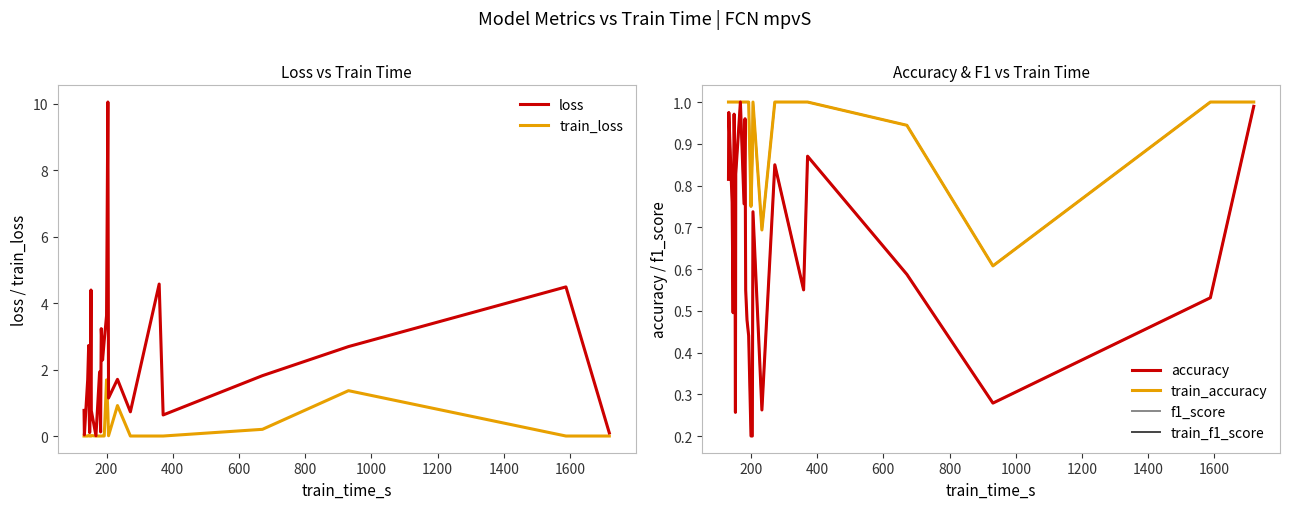

In train_f1_score, how many points are lower than both neighbors (excluding endpoints)?

3